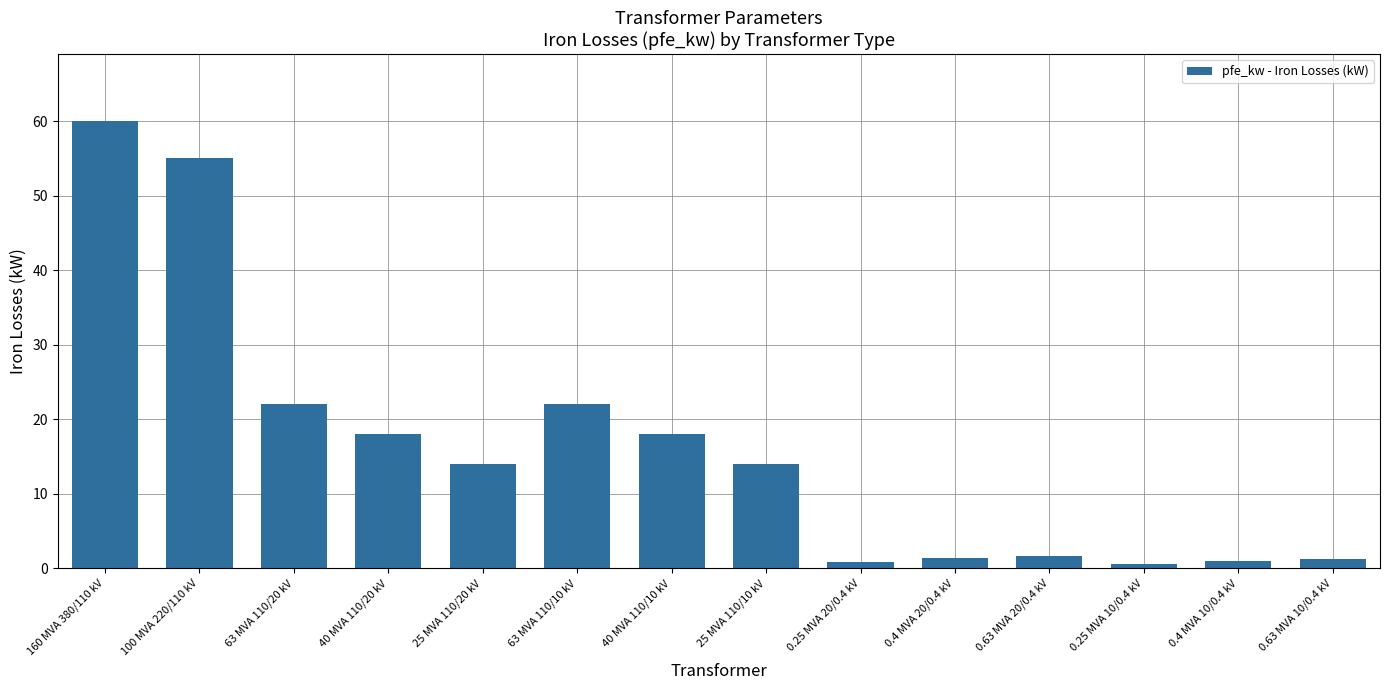

Where does the data first go above 14?

160 MVA 380/110 kV